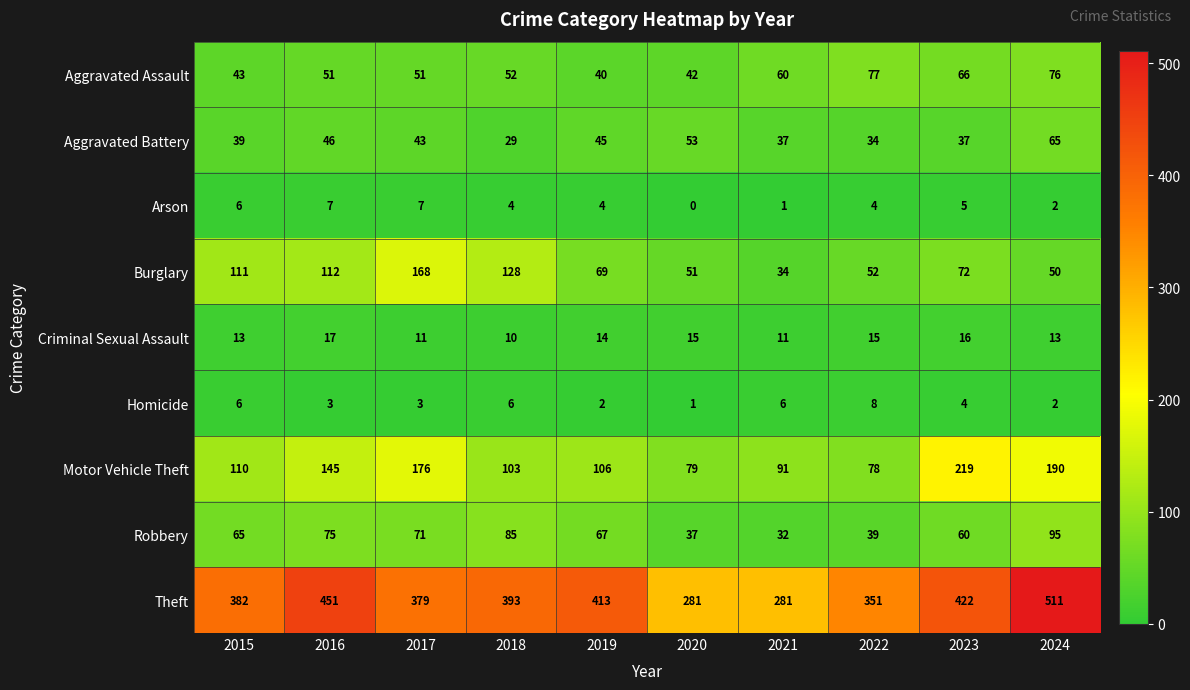

Where does the Homicide series first go above 4?

2015